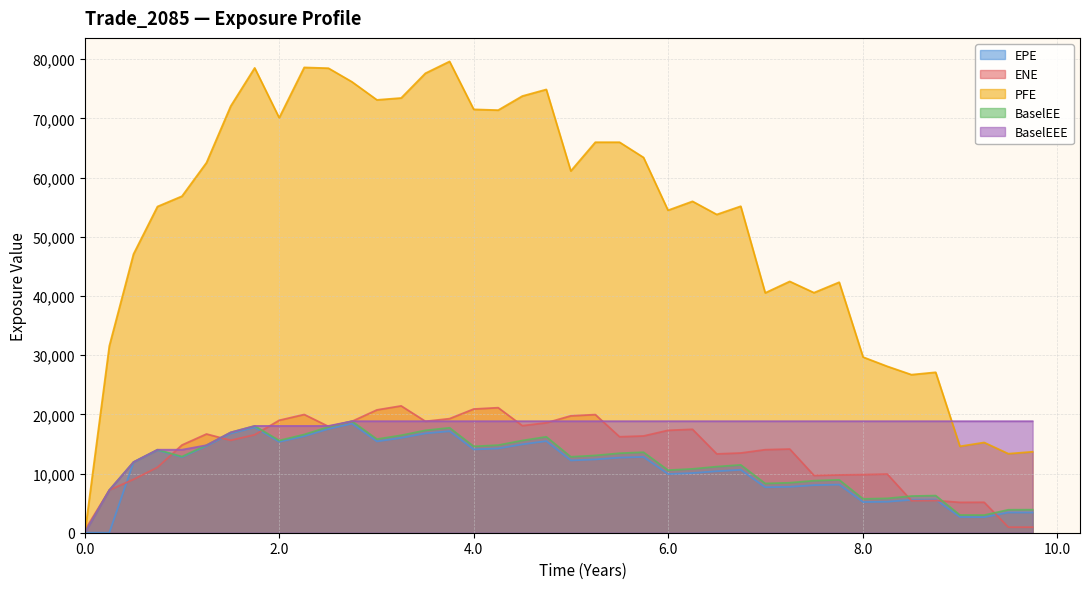

Which series has the largest range (max minus min)?

PFE